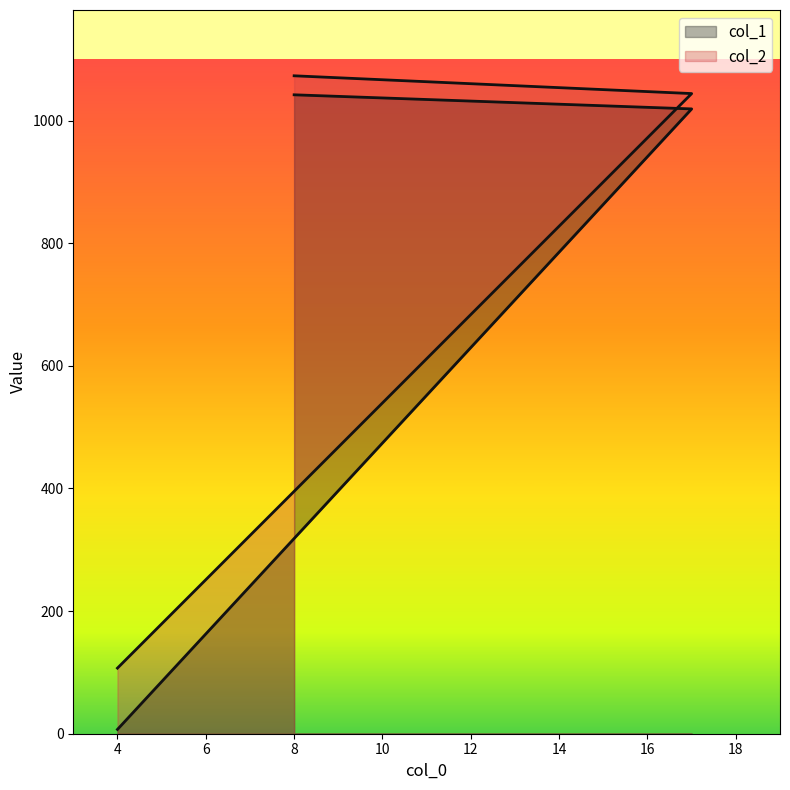

What is the label of the 3rd point from the right?

4